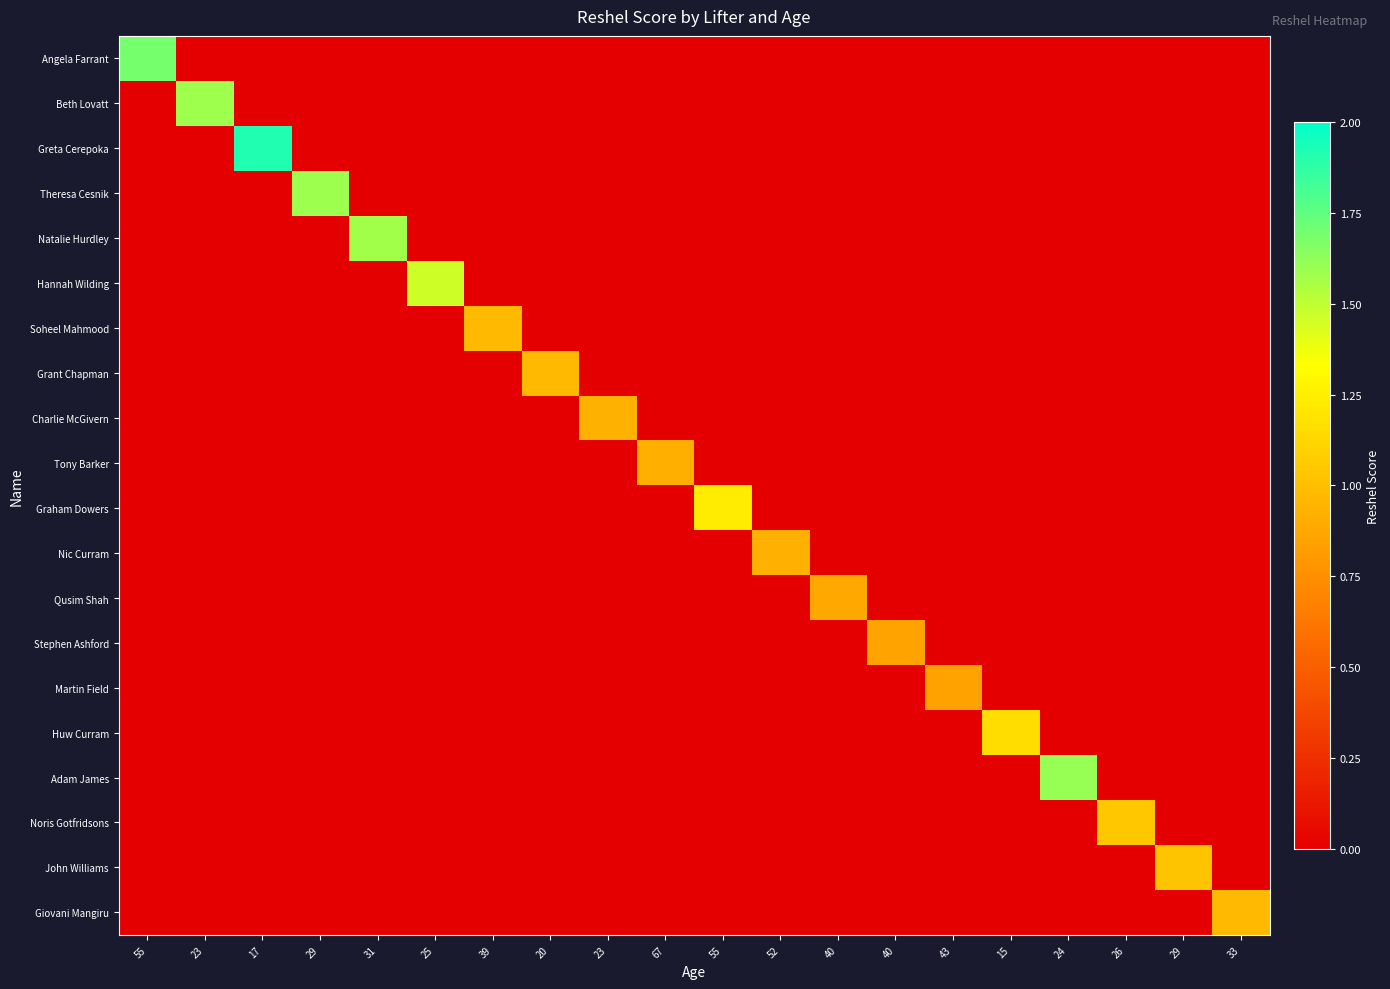

Which series has the largest total across all categories?

Greta Cerepoka